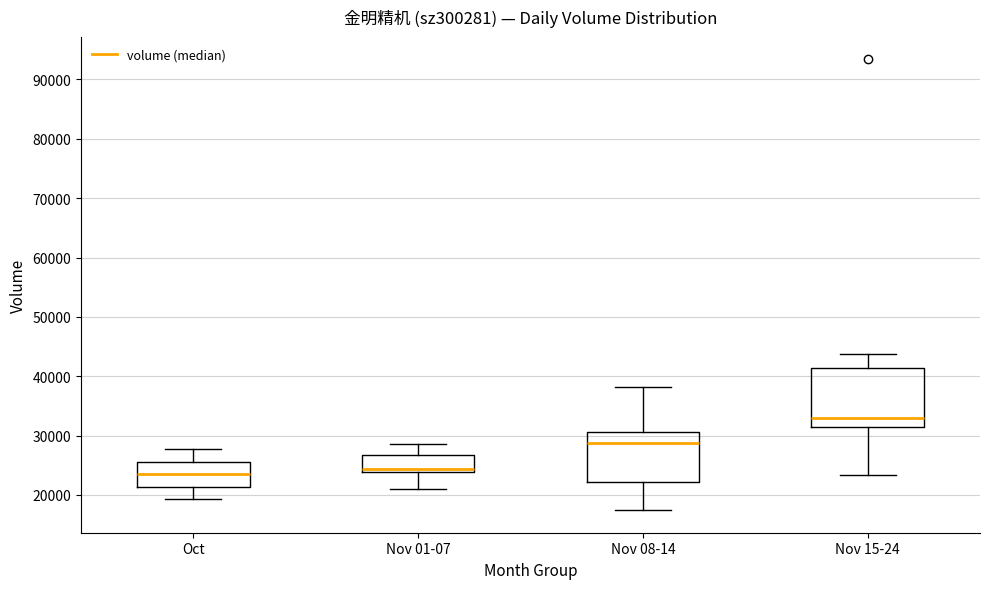

Which box's median line is the highest?

Nov 15-24